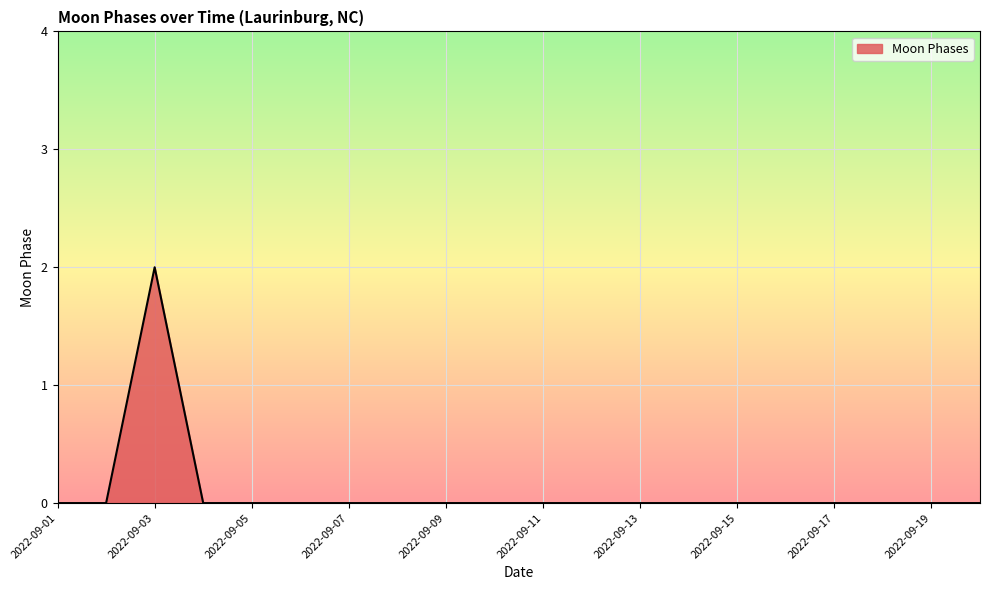

How many lines are shown in the chart?

1